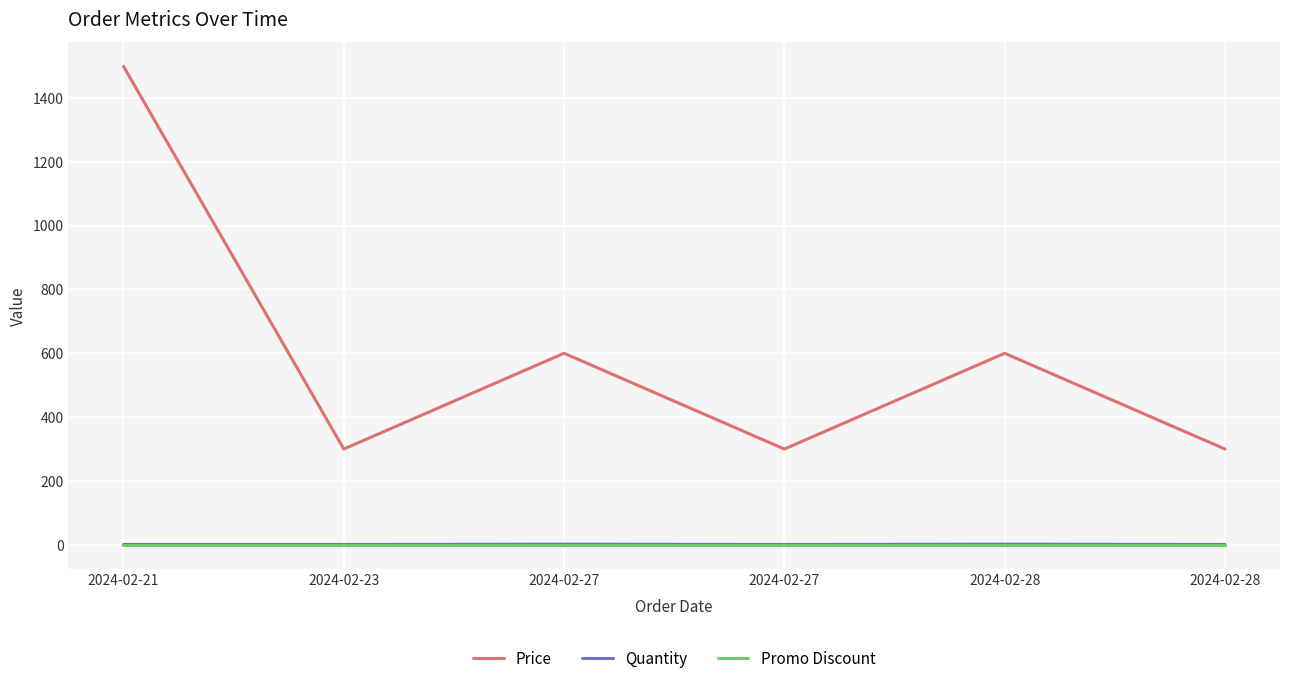

What are all the series names shown in the legend?

Price, Quantity, Promo Discount